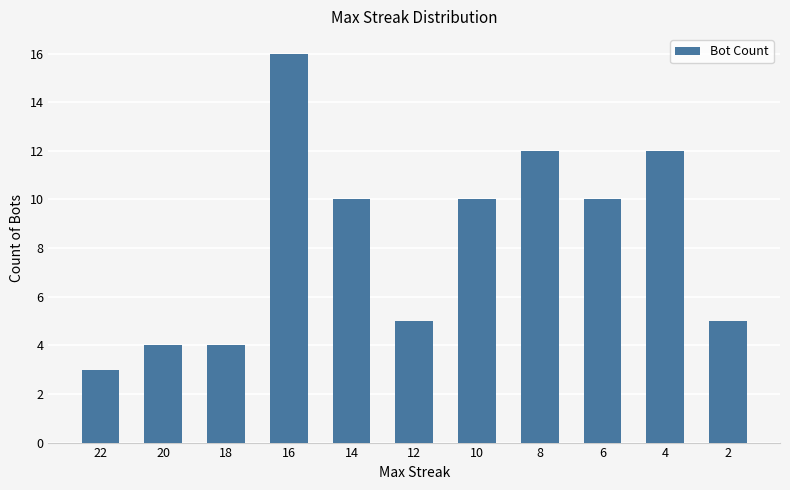

Reading right to left, list all the values displayed in this chart.

2=5	4=12	6=10	8=12	10=10	12=5	14=10	16=16	18=4	20=4	22=3